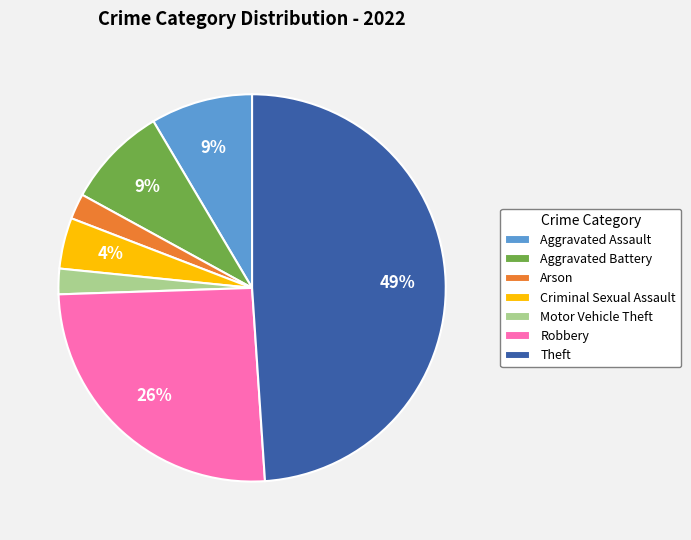

What is the largest slice in the pie chart?

Theft